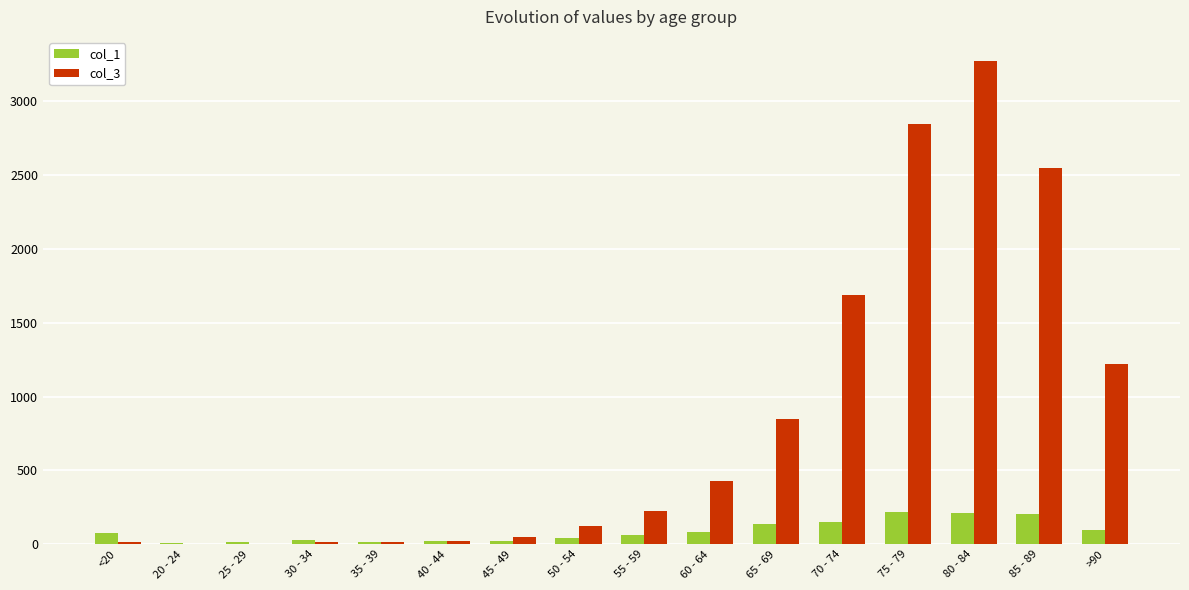

What are all the series names shown in the legend?

col_1, col_3